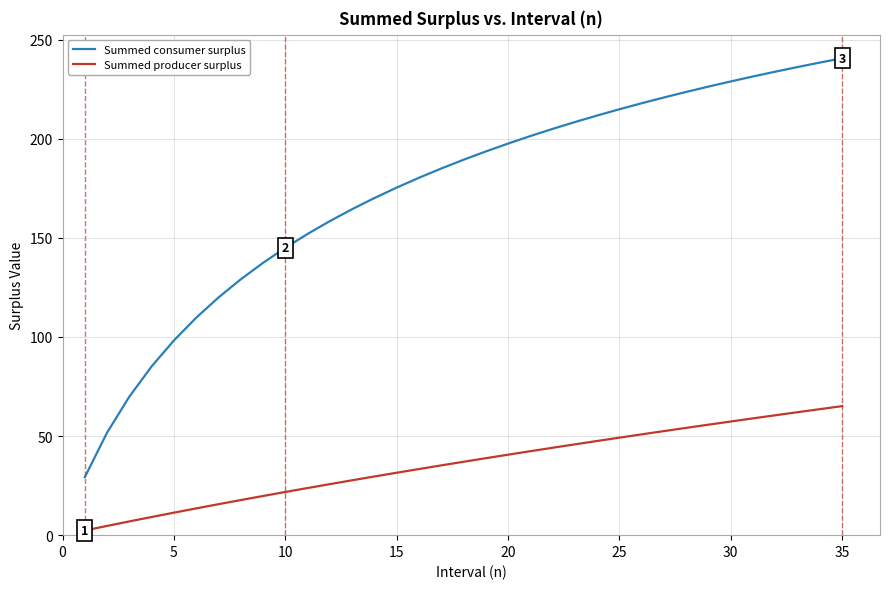

Rank the series by their maximum value, from lowest to highest.

Summed producer surplus, Summed consumer surplus